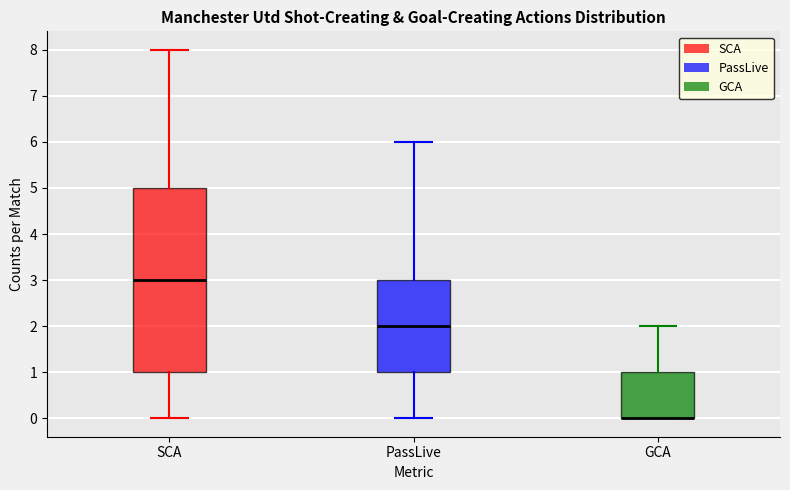

Where is the upper edge of the box for SCA on the y-axis? The values are not printed on the chart, so give them approximately, as read against the axis.

5